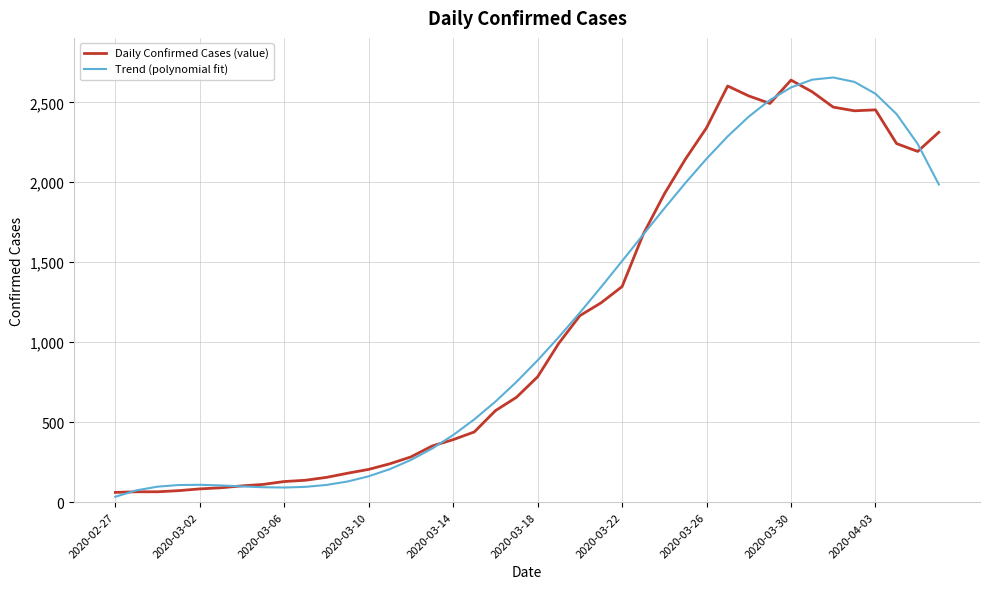

Which series has the largest range (max minus min)?

Trend (polynomial fit)